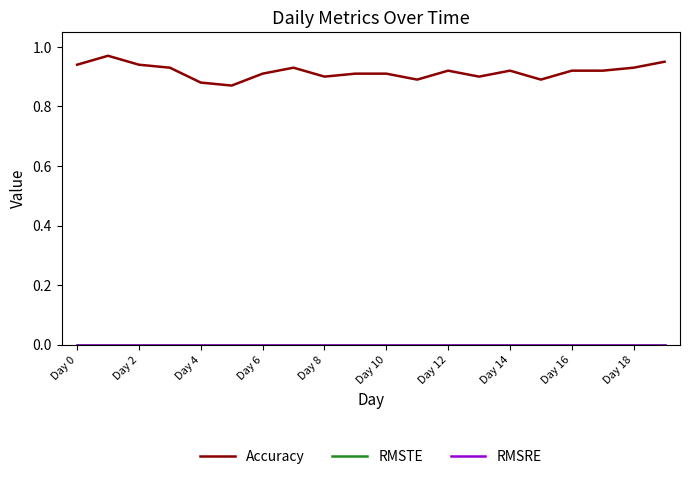

True or false: Accuracy and RMSRE intersect in this chart.

False